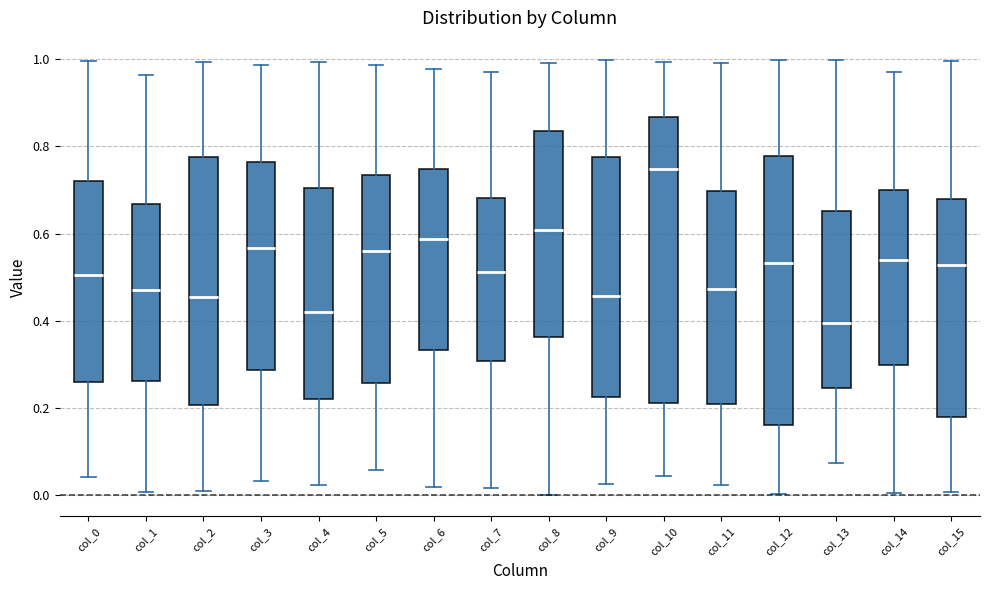

Where does the median line of the box for col_0 sit on the y-axis? The values are not printed on the chart, so give them approximately, as read against the axis.

0.50